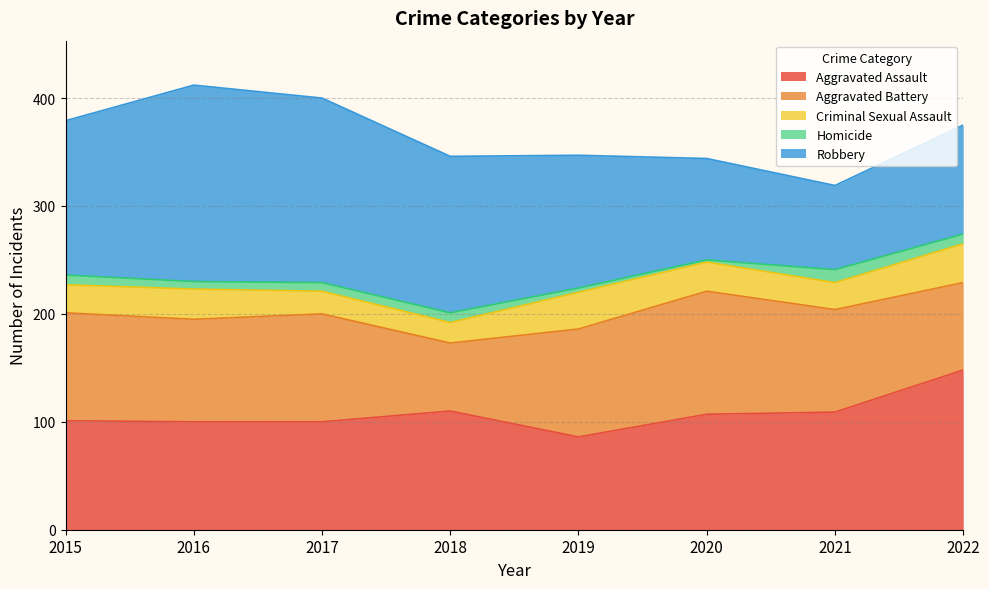

The Aggravated Battery series shows 63 at 2018. True or false?

True